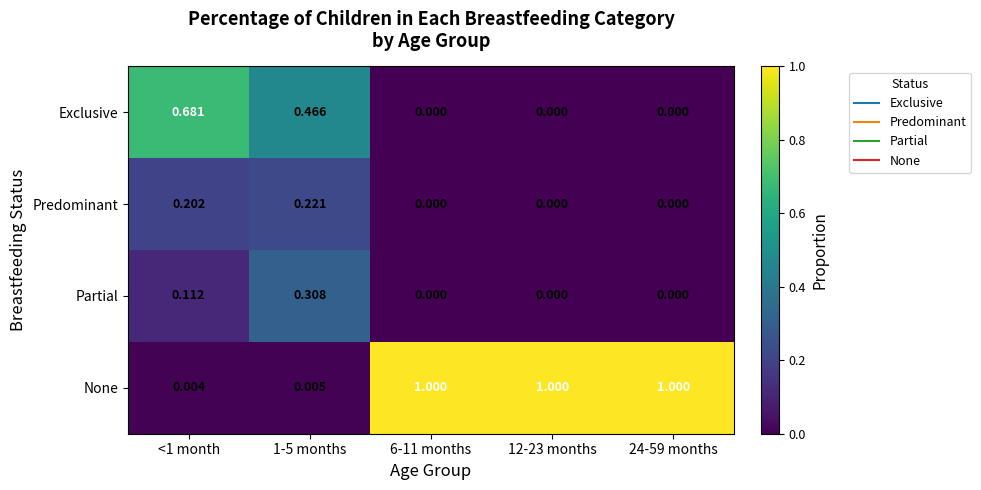

Rank the series by their maximum value, from highest to lowest.

None, Exclusive, Partial, Predominant